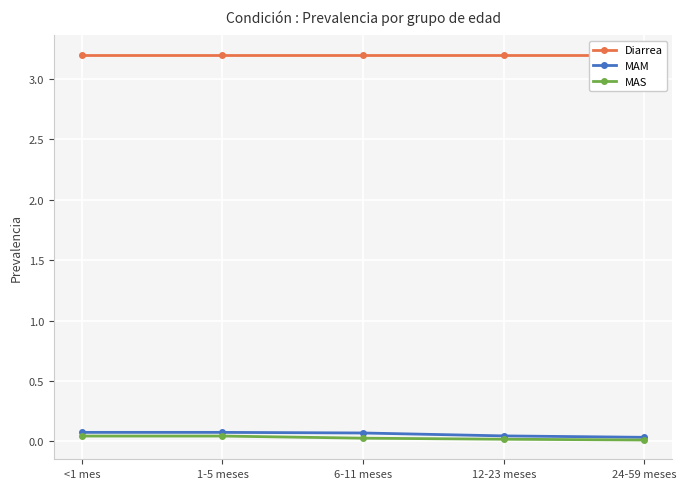

What is the sum of the MAM values at 24-59 meses and 6-11 meses?

0.1